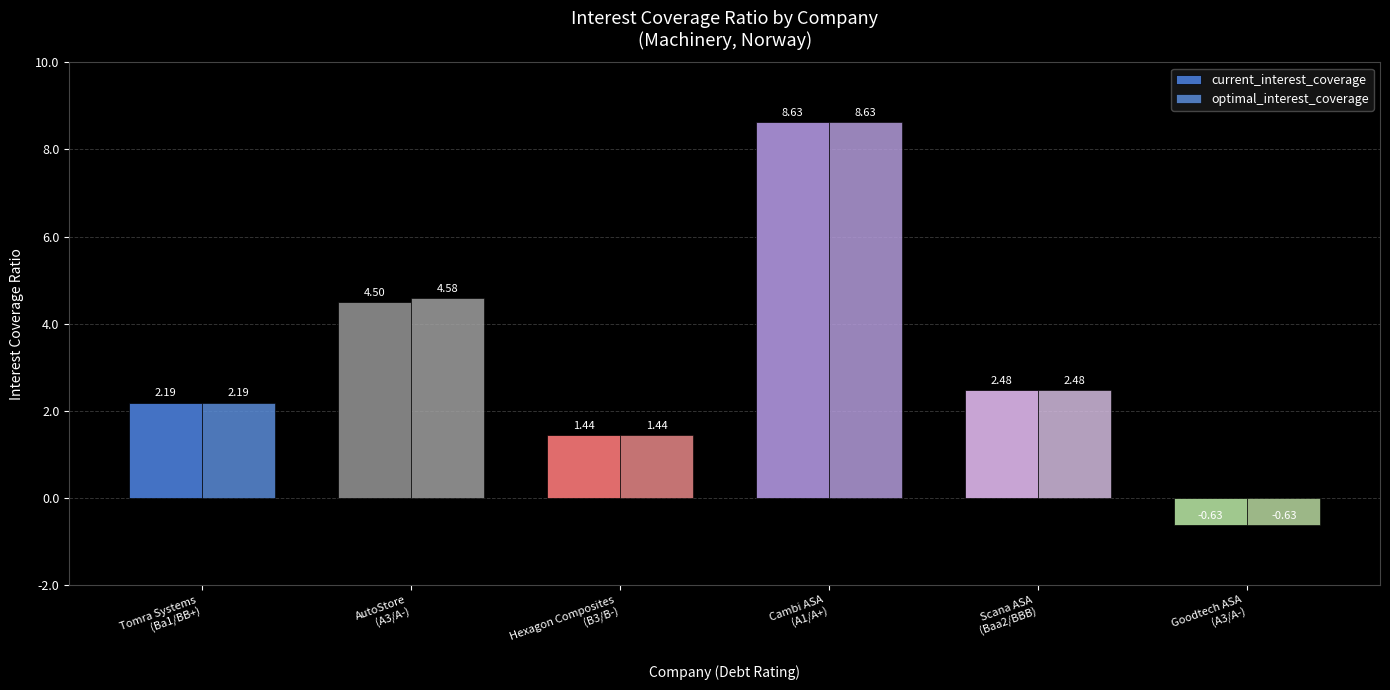

What is the difference between the maximum and minimum values in the current_interest_coverage series?

9.3